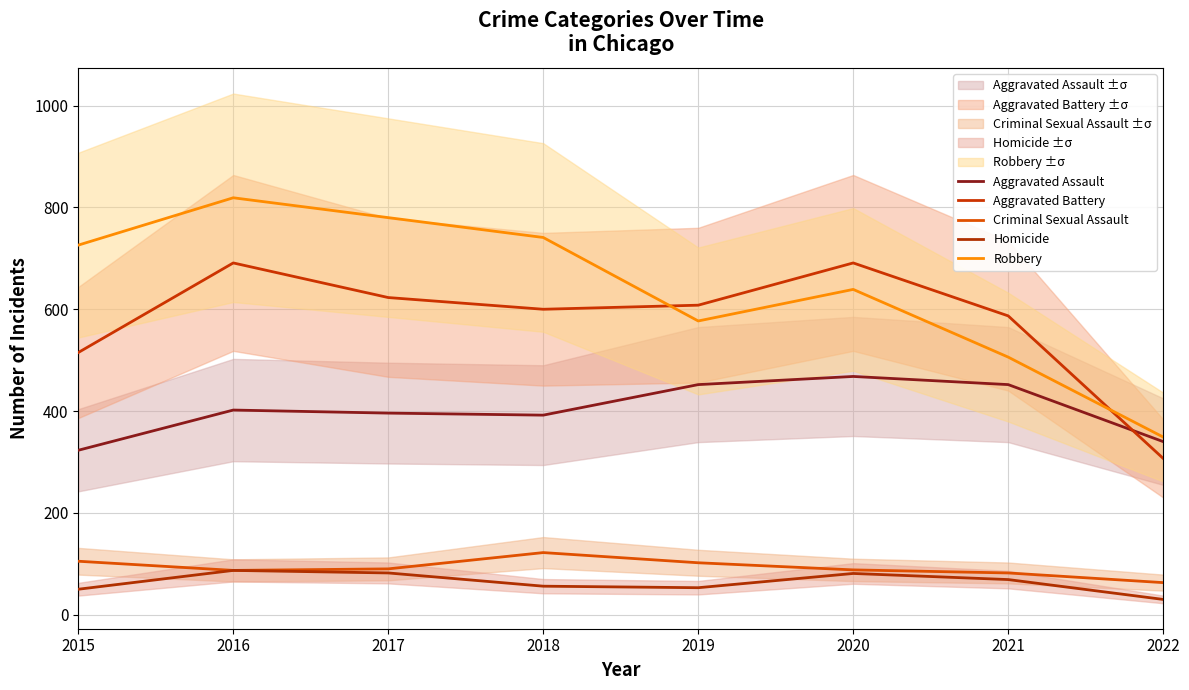

What is the sum of the Robbery values at 2017 and 2020?

1419